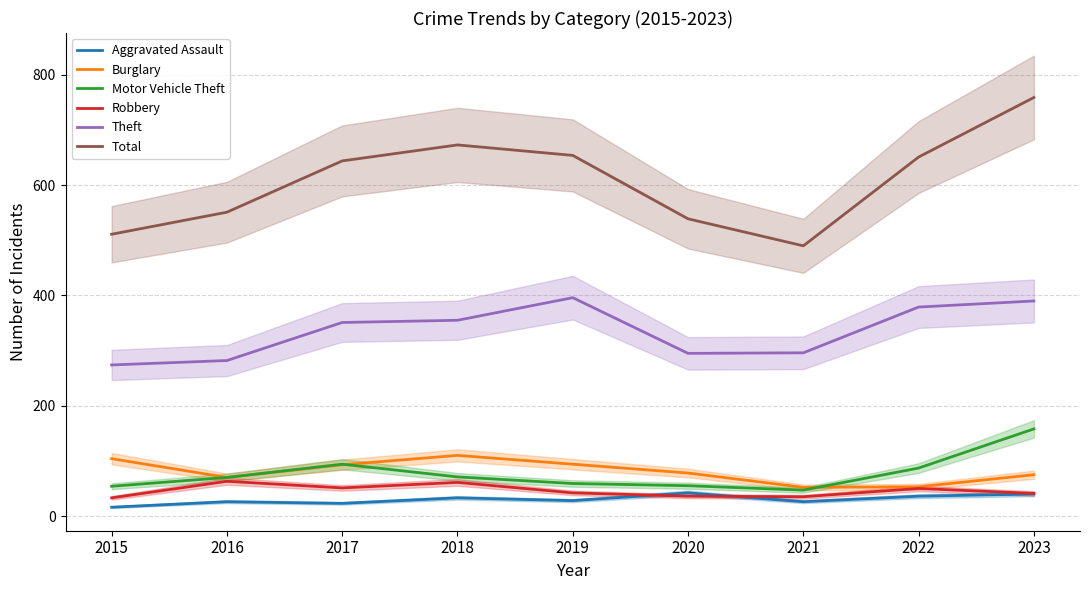

Reading right to left, extract all data points from this chart.

Aggravated Assault: 2023=40	2022=36	2021=26	2020=42	2019=28	2018=33	2017=23	2016=26	2015=16
Burglary: 2023=75	2022=53	2021=52	2020=78	2019=94	2018=110	2017=93	2016=70	2015=104
Motor Vehicle Theft: 2023=158	2022=87	2021=47	2020=55	2019=59	2018=71	2017=94	2016=70	2015=54
Robbery: 2023=41	2022=50	2021=35	2020=36	2019=42	2018=61	2017=51	2016=63	2015=33
Theft: 2023=390	2022=379	2021=296	2020=295	2019=396	2018=355	2017=351	2016=282	2015=274
Total: 2023=759	2022=651	2021=490	2020=539	2019=654	2018=673	2017=644	2016=551	2015=511